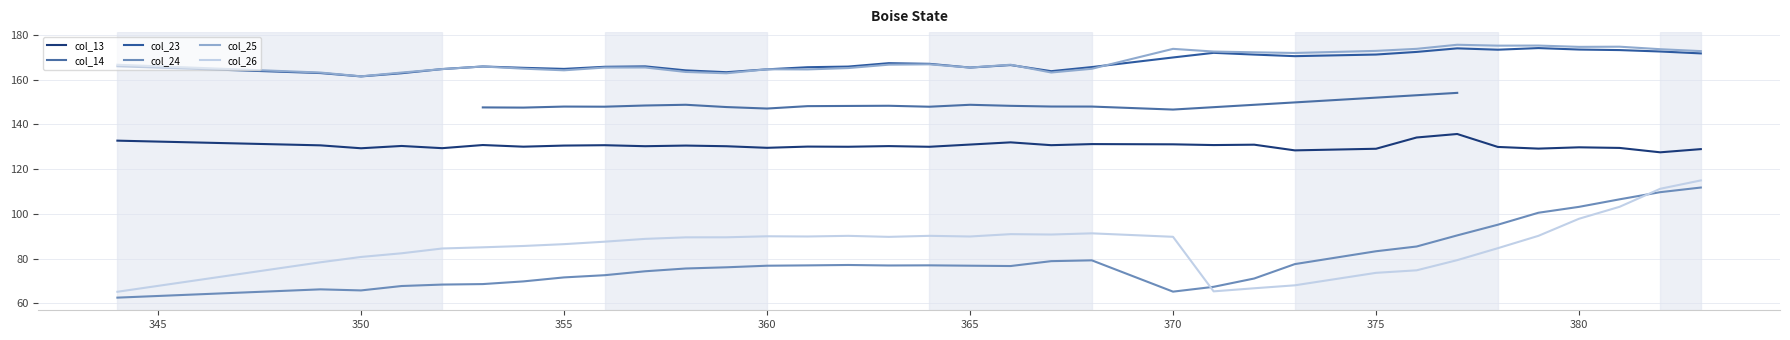

Is the value of col_25 at 379 greater than the value of col_26 at 378?

Yes